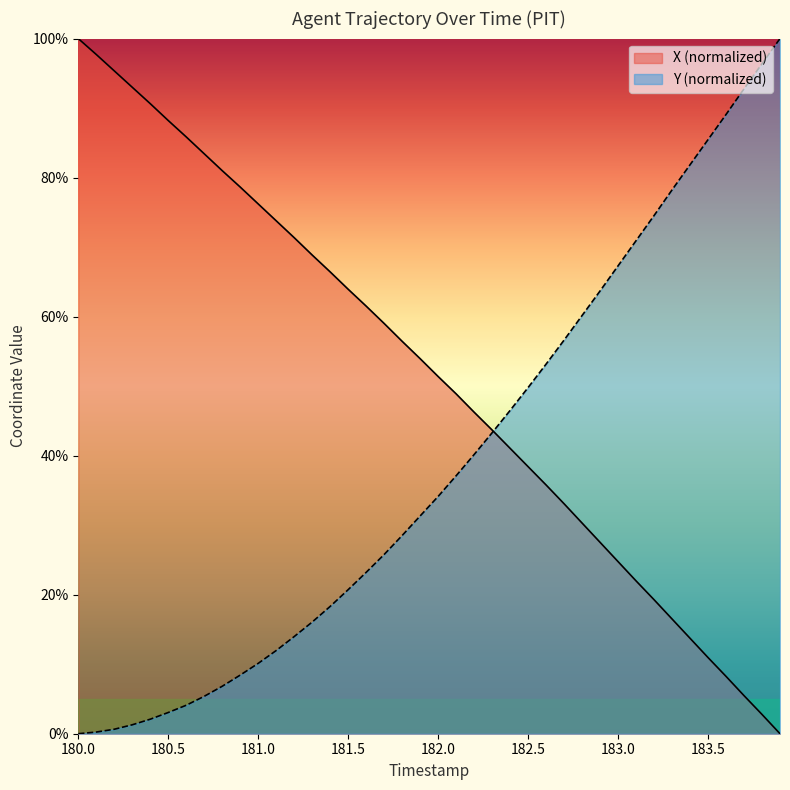

How many categories are shown in the chart?

40